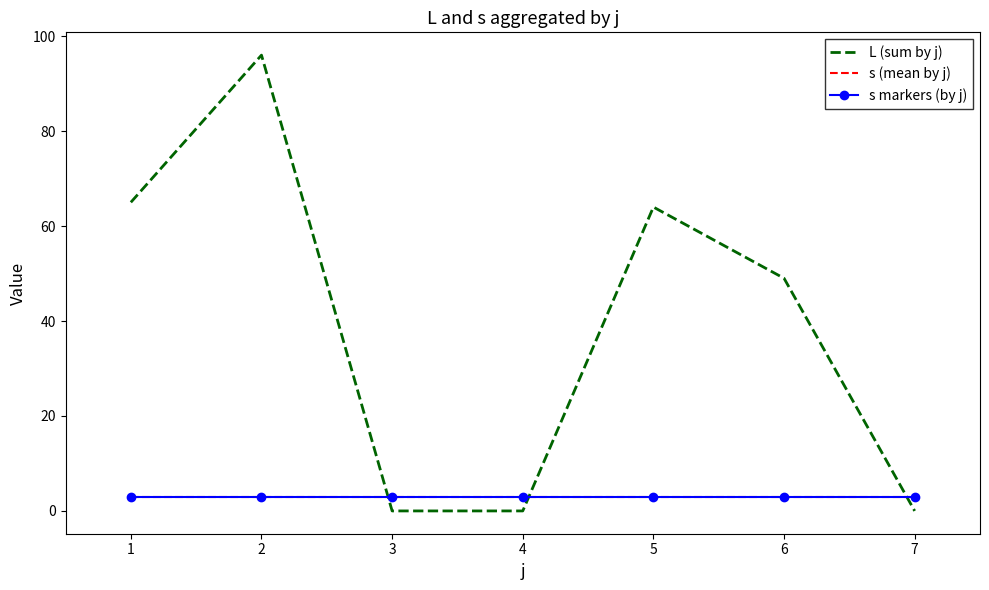

True or false: s markers (by j) has a value of 3 at 1.

True